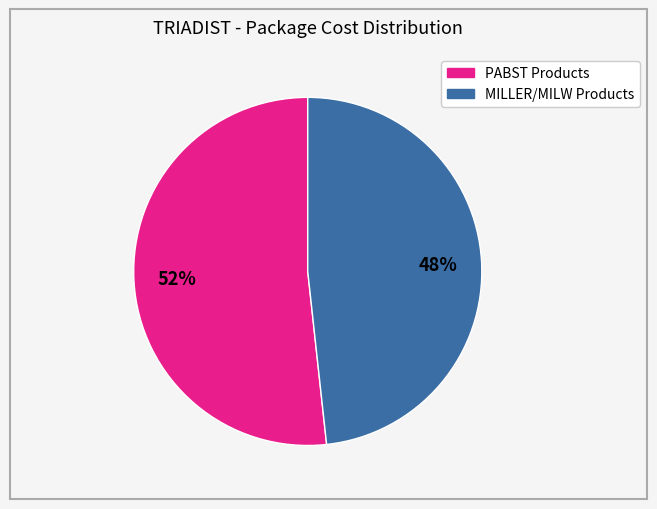

How many slices are in this pie chart?

2